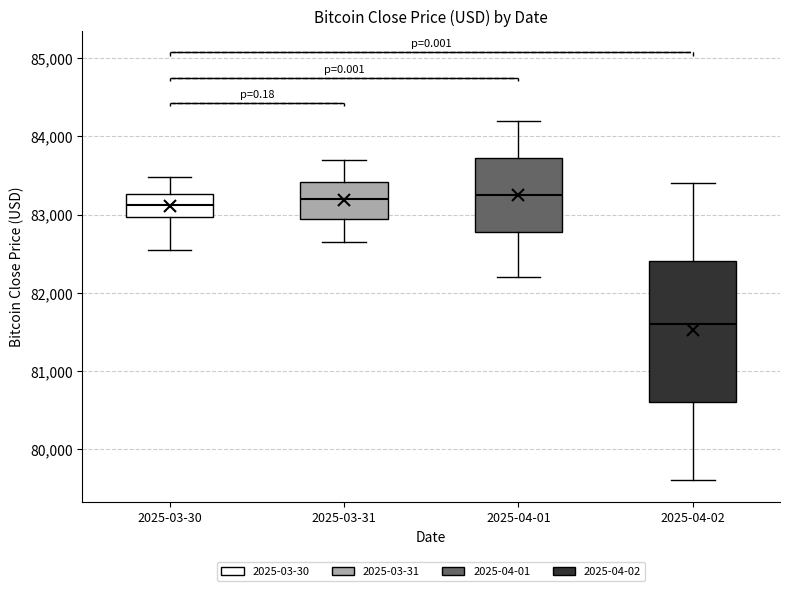

Reading left to right, transcribe this box plot: for each box, give where its median line is, the range the box spans, and where its two whiskers end, as read against the y-axis. The values are not printed on the chart, so give them approximately, as read against the axis.

2025-03-30: median 83100, box 83000 to 83300, whiskers 82600 to 83500
2025-03-31: median 83200, box 82900 to 83400, whiskers 82700 to 83700
2025-04-01: median 83300, box 82800 to 83700, whiskers 82200 to 84200
2025-04-02: median 81600, box 80600 to 82400, whiskers 79600 to 83400